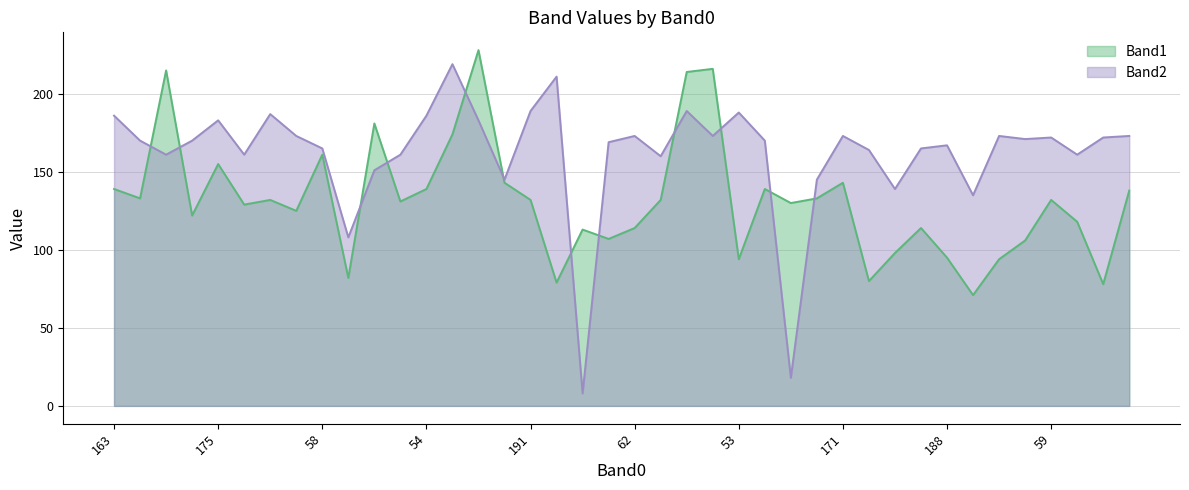

Rank the series by their average value, from highest to lowest.

Band2, Band1